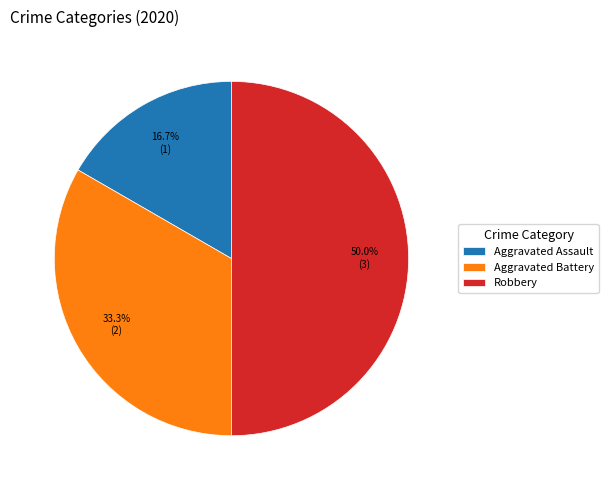

What is the smallest slice in the pie chart?

Aggravated Assault